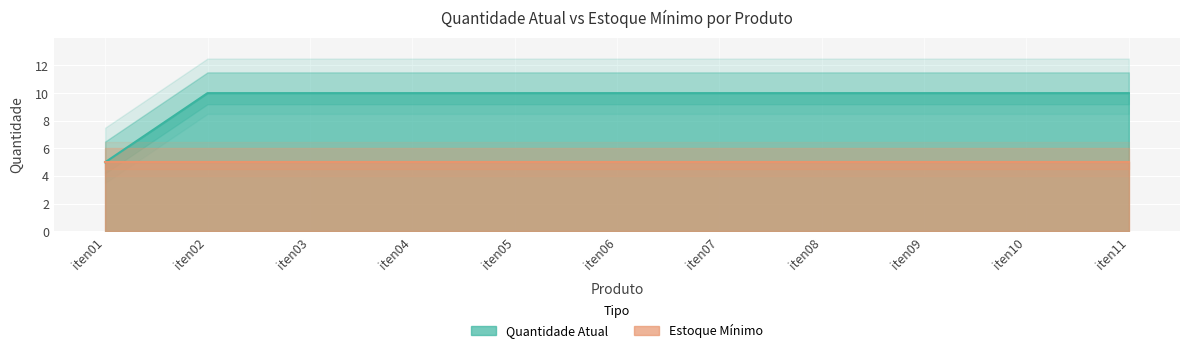

Reading left to right, list all the values displayed in this chart.

5	10	10	10	10	10	10	10	10	10	10